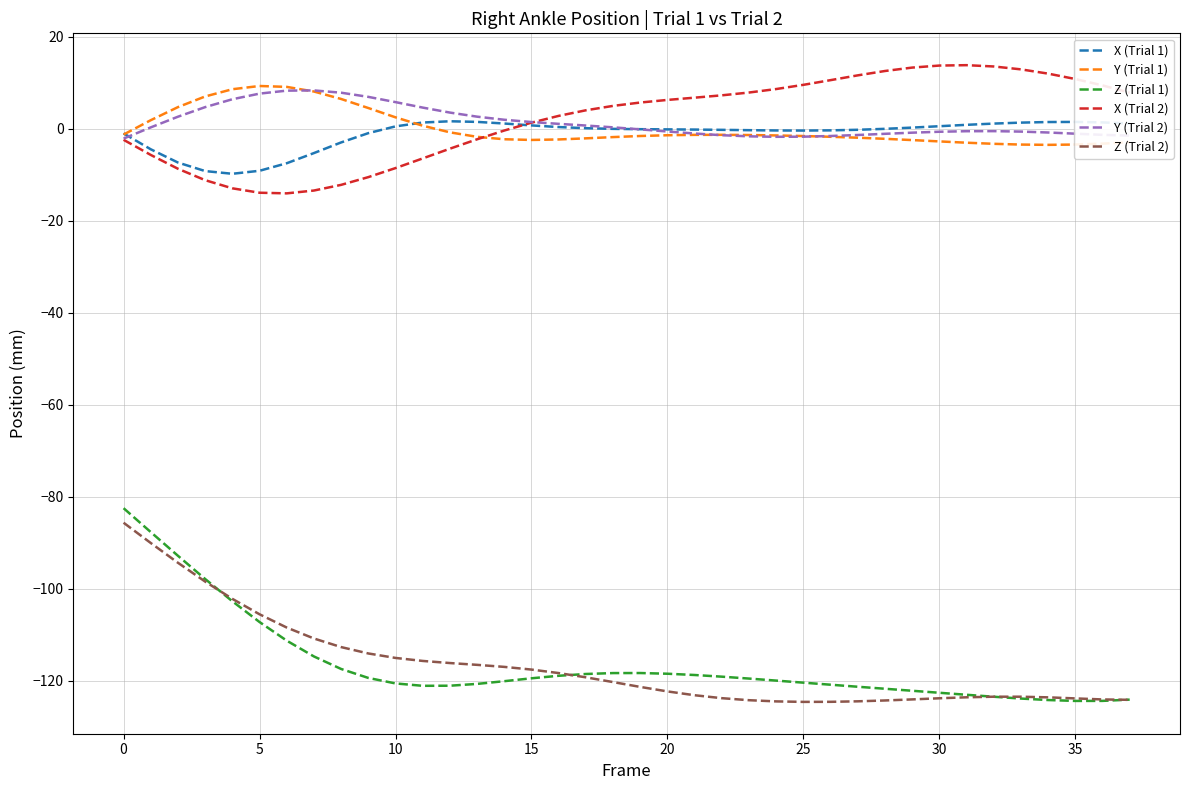

Which series has the largest range (max minus min)?

Z (Trial 1)